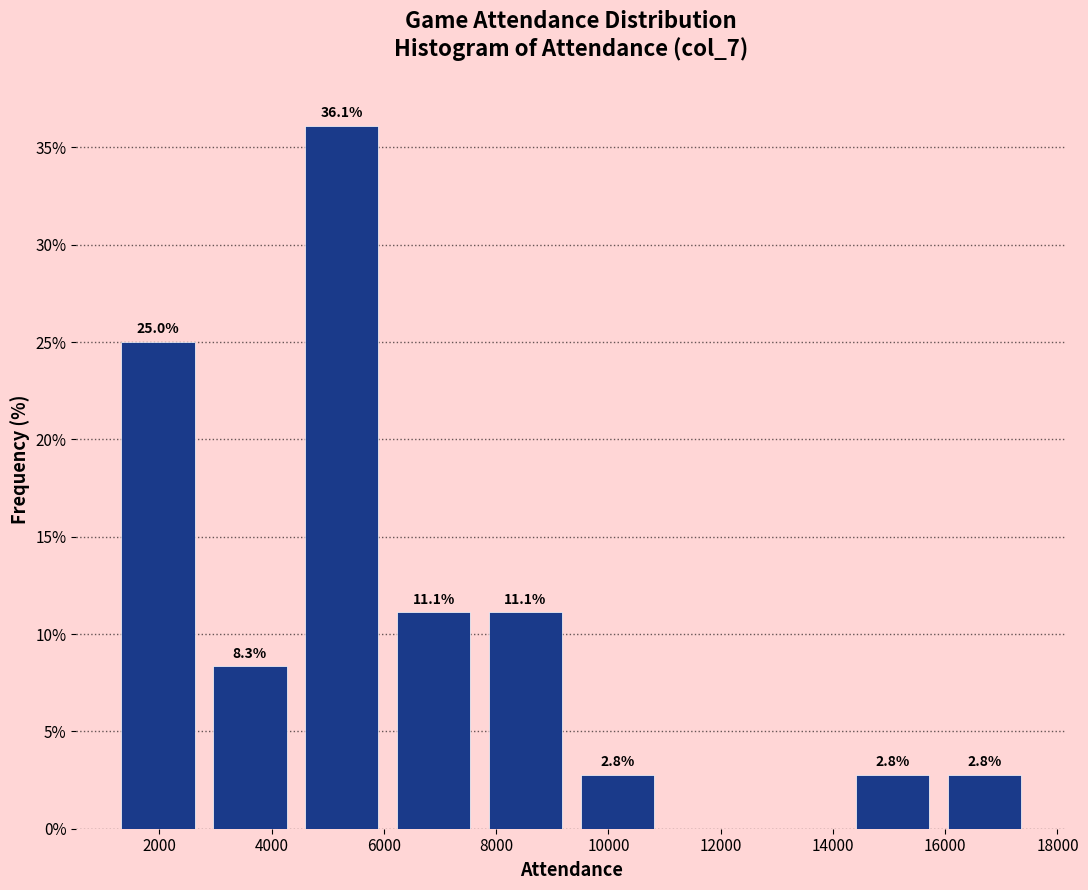

Over which range of the x-axis is the bar tallest?

4400 to 6000